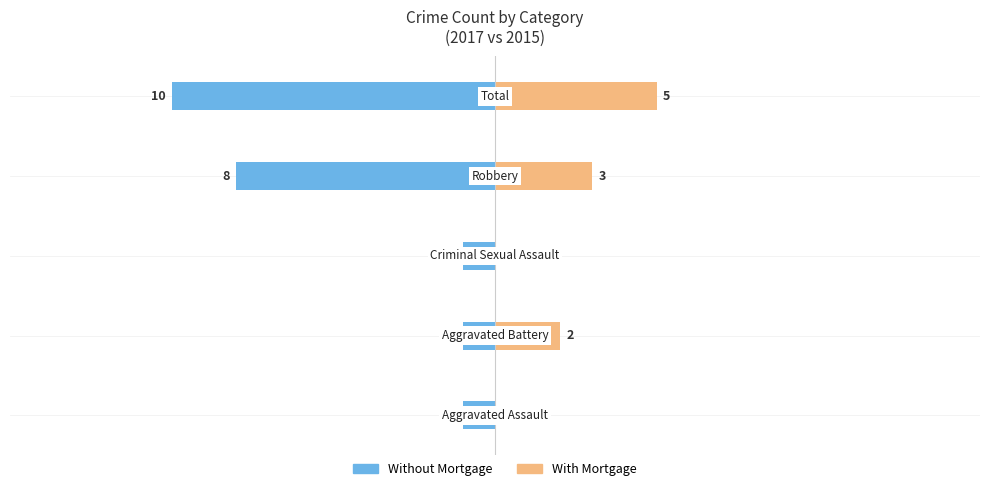

Count the number of categories in the chart.

5